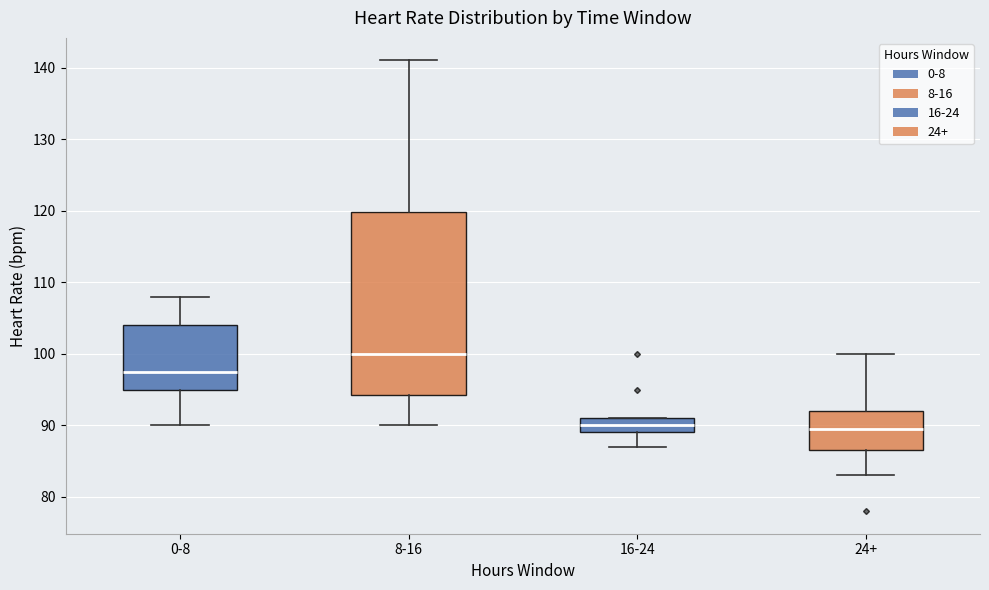

Reading left to right, read every box against the y-axis: the position of its median line, the range the box covers, and the ends of its whiskers. The values are not printed on the chart, so give them approximately, as read against the axis.

0-8: median 98, box 95 to 104, whiskers 90 to 108
8-16: median 100, box 94 to 120, whiskers 90 to 141
16-24: median 90, box 89 to 91, whiskers 87 to 91
24+: median 90, box 87 to 92, whiskers 83 to 100